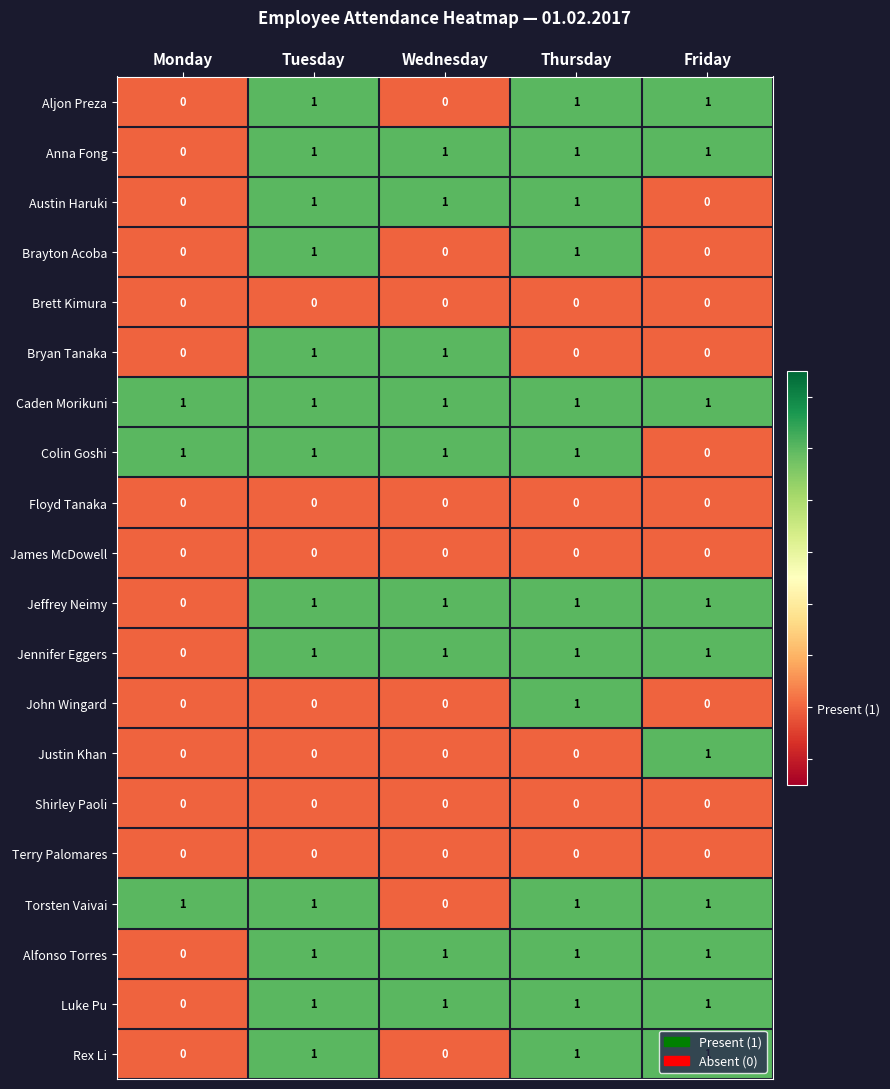

Count the Luke Pu values in the range 1 to 2.

4